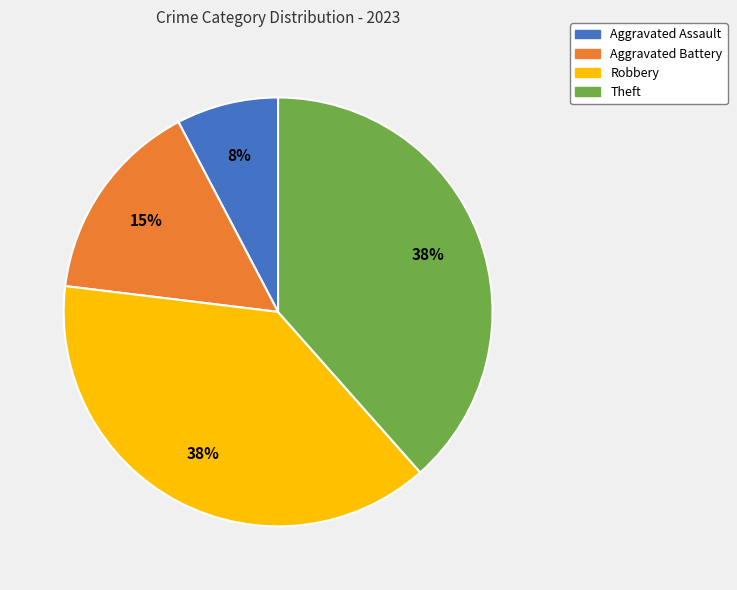

To the nearest percent, what is the average slice percentage?

25%